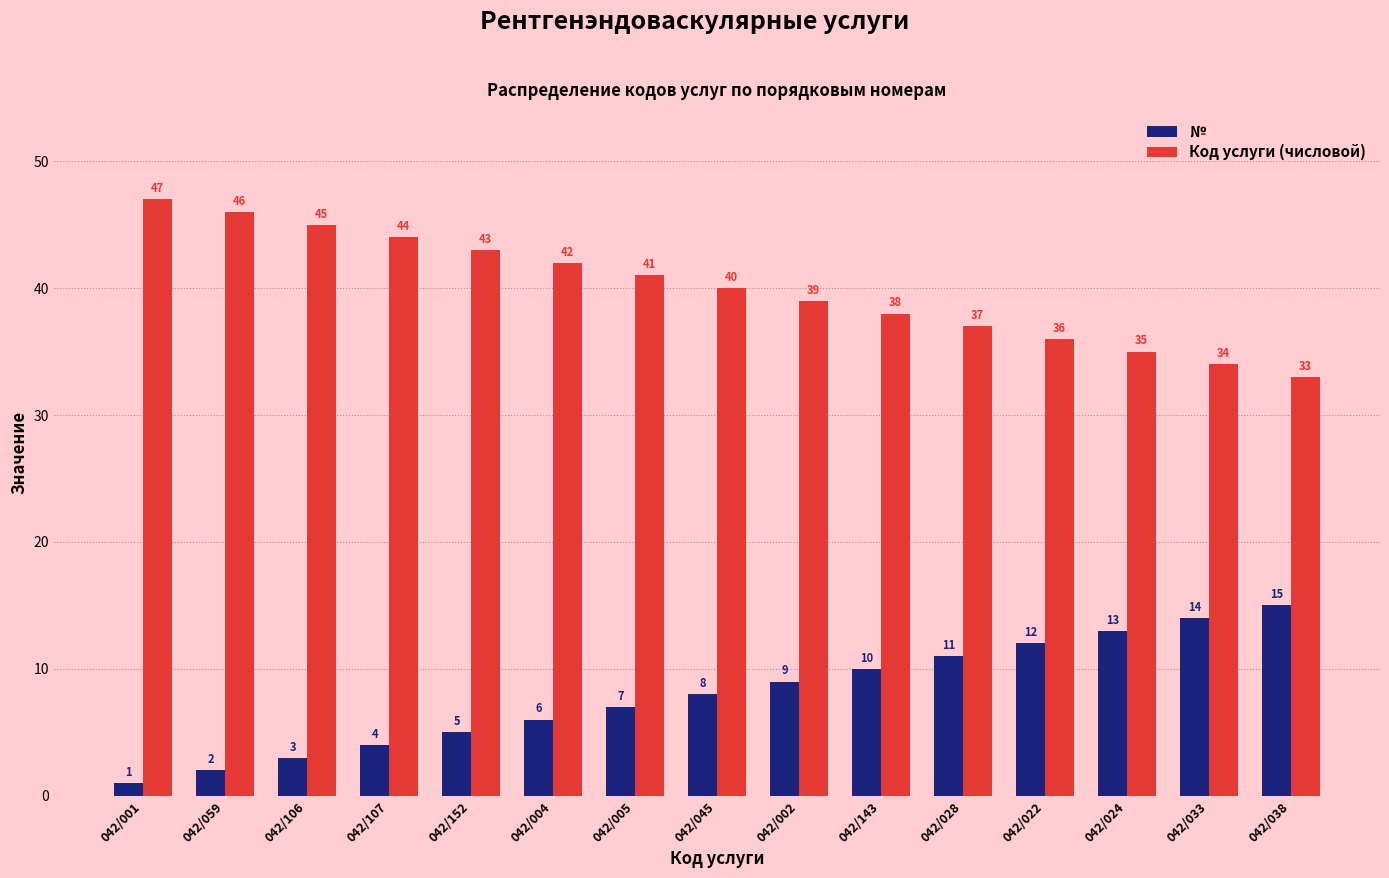

List the labels in order of № value, smallest first.

042/001, 042/059, 042/106, 042/107, 042/152, 042/004, 042/005, 042/045, 042/002, 042/143, 042/028, 042/022, 042/024, 042/033, 042/038